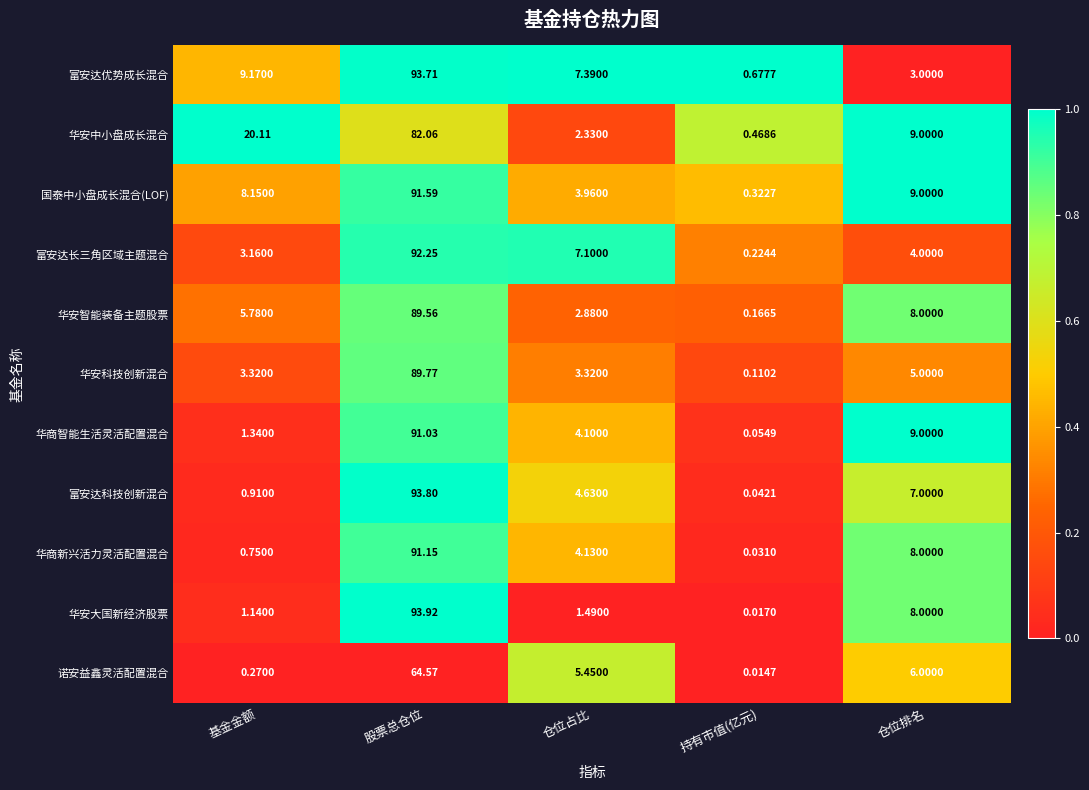

Which category has the lowest value across all series?

持有市值(亿元)